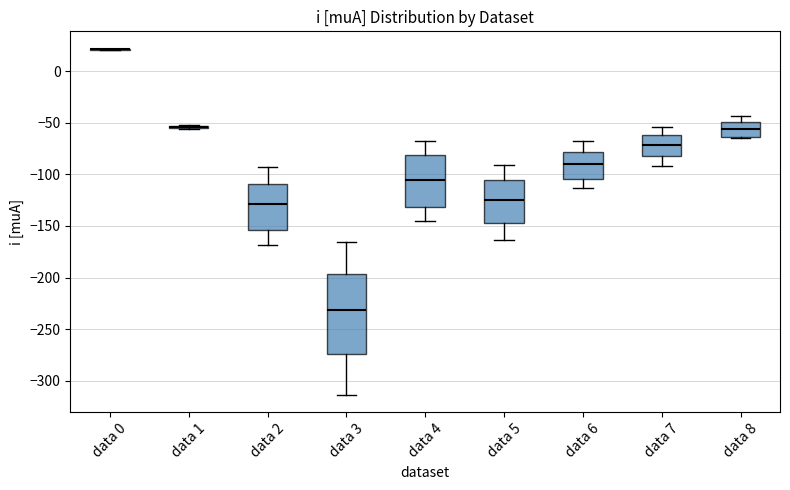

Reading left to right, transcribe this box plot: for each box, give where its median line is, the range the box spans, and where its two whiskers end, as read against the y-axis. The values are not printed on the chart, so give them approximately, as read against the axis.

data 0: box collapsed to a line at 20, whiskers 20 to 20
data 1: box collapsed to a line at -55, whiskers -55 to -50
data 2: median -130, box -155 to -110, whiskers -170 to -90
data 3: median -230, box -275 to -195, whiskers -315 to -165
data 4: median -105, box -130 to -80, whiskers -145 to -70
data 5: median -125, box -145 to -105, whiskers -165 to -90
data 6: median -90, box -105 to -80, whiskers -115 to -70
data 7: median -70, box -80 to -60, whiskers -90 to -55
data 8: median -55, box -65 to -50, whiskers -65 to -45